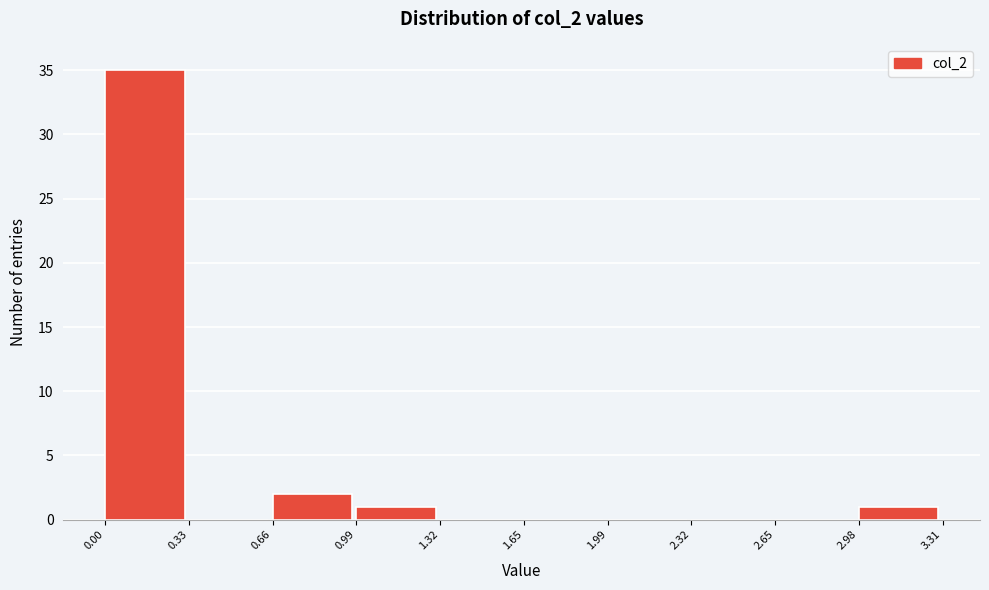

What is the height of the bar covering 2.98 to 3.31 on the x-axis? The values are not printed on the chart, so give them approximately, as read against the axis.

1